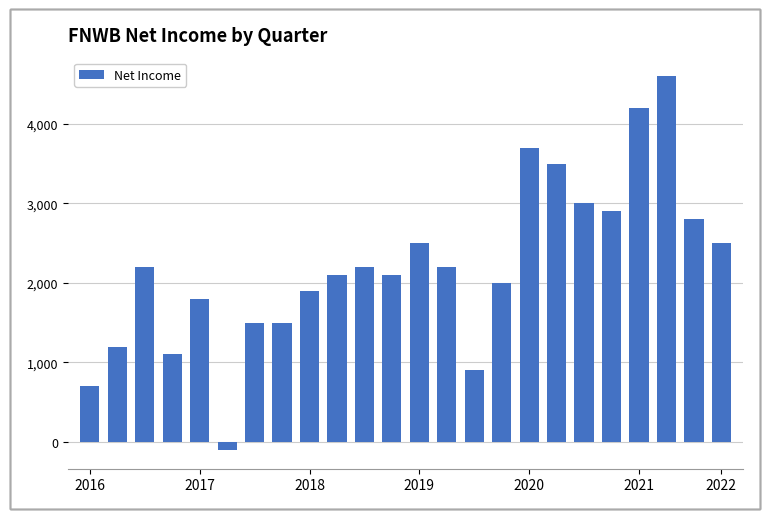

What is the maximum value shown in the chart?

4600